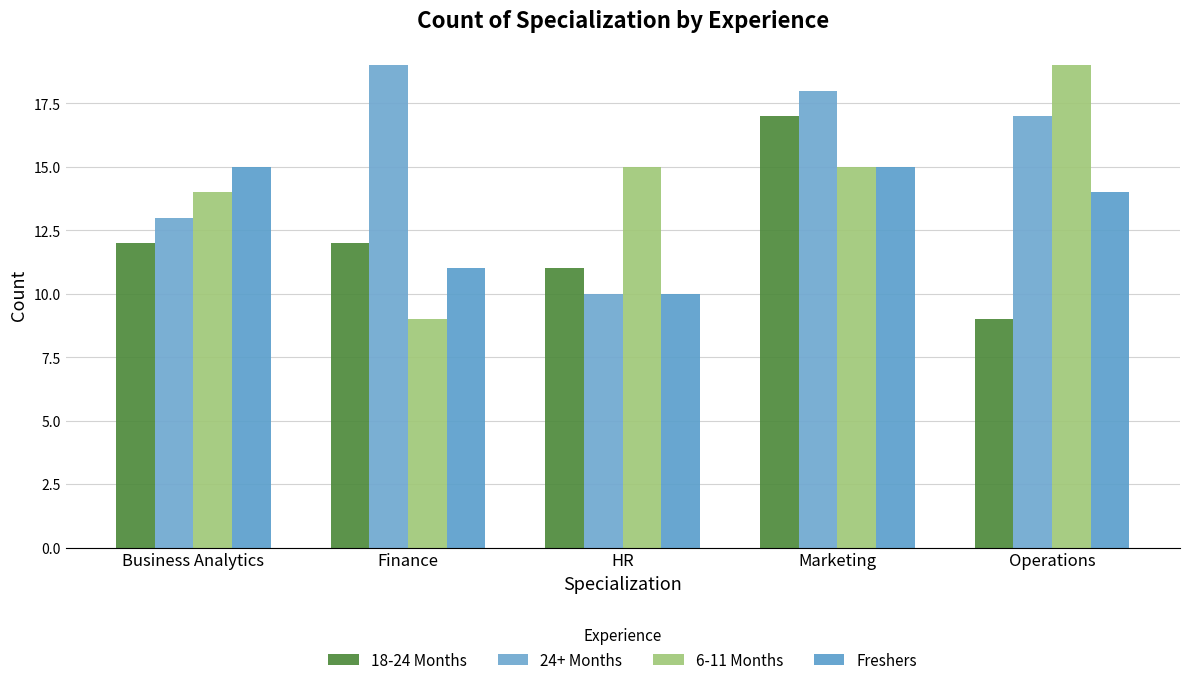

Reading left to right, extract all data points from this chart.

18-24 Months: 12	12	11	17	9
24+ Months: 13	19	10	18	17
6-11 Months: 14	9	15	15	19
Freshers: 15	11	10	15	14